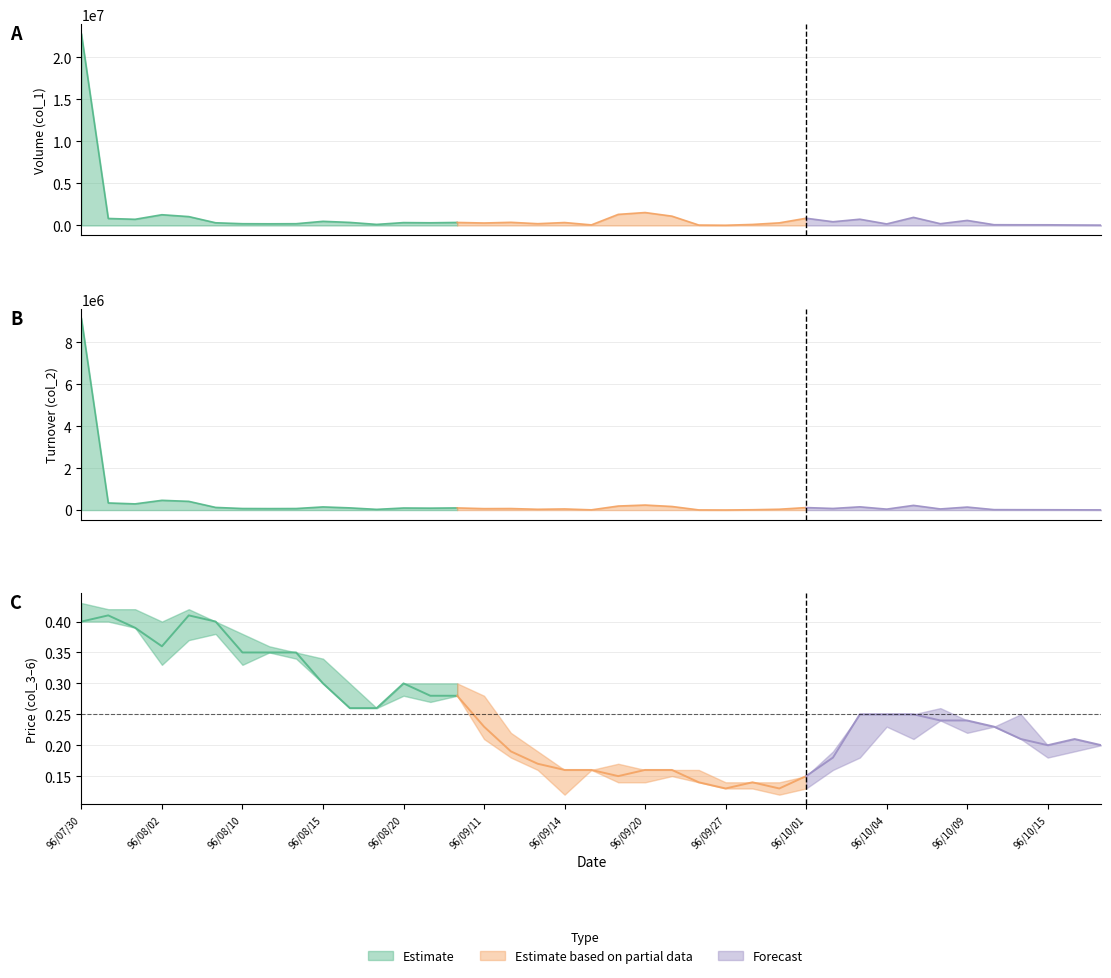

Does the chart display data point markers on the line(s)?

No